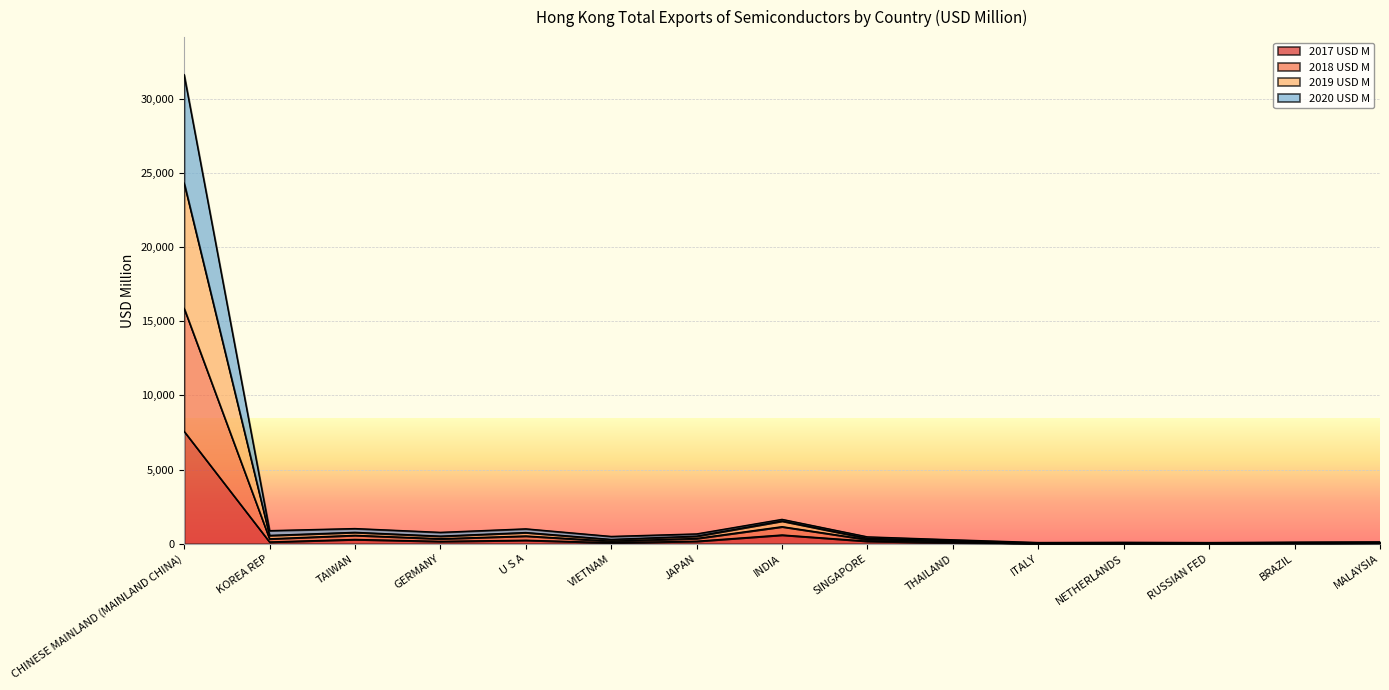

Where is 2017 USD M nearest to the value 3790?

INDIA